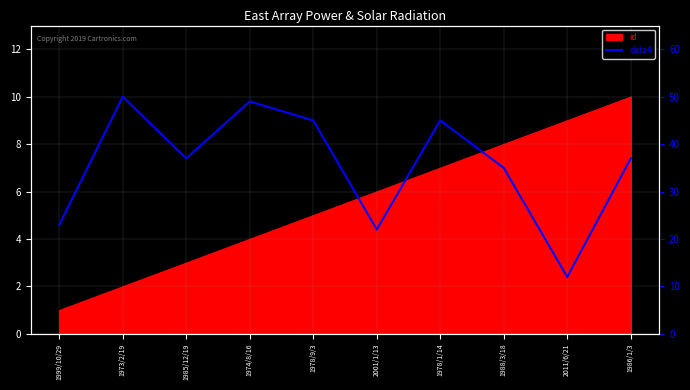

Reading left to right, transcribe all the data shown in this chart.

23	50	37	49	45	22	45	35	12	37